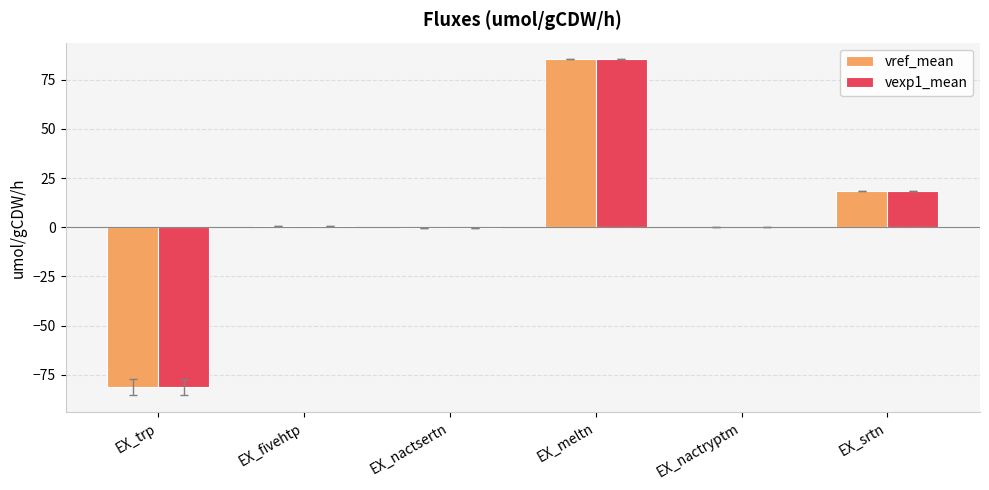

How many series are shown in this chart?

2